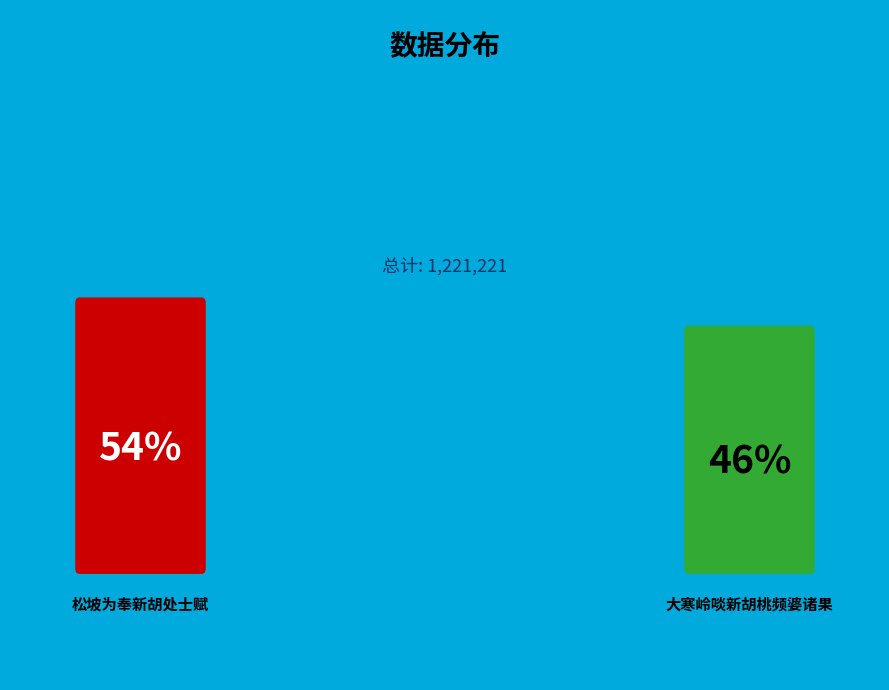

How many segments does this pie chart have?

2